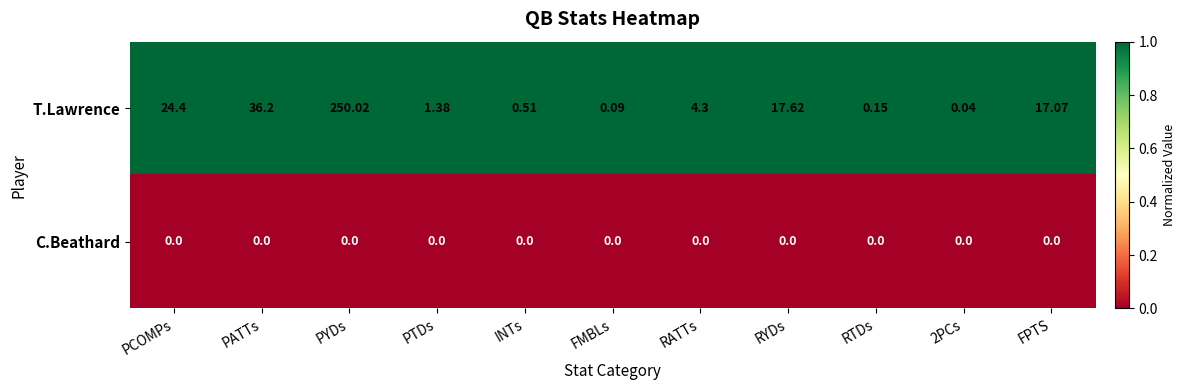

Which series changed the most between PYDs and PTDs?

T.Lawrence